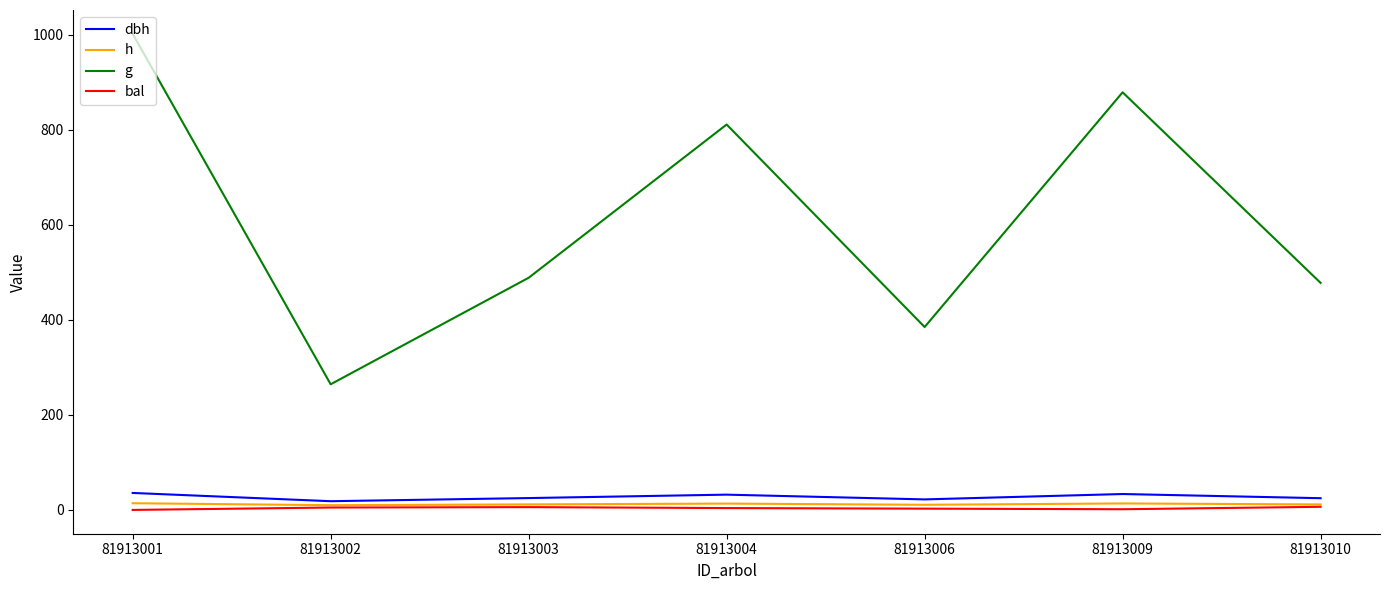

At how many categories does at least one series exceed 904?

1